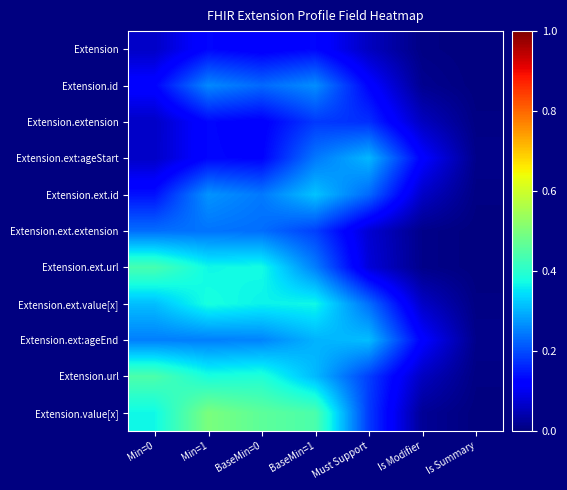

Reading left to right, extract all data points from this chart.

Extension: Min=0=0.1	Min=1=0.1	BaseMin=0=0.1	BaseMin=1=0.1	Must Support=0.1	Is Modifier=0.0	Is Summary=0.0
Extension.id: Min=0=0.1	Min=1=0.3	BaseMin=0=0.2	BaseMin=1=0.3	Must Support=0.1	Is Modifier=0.0	Is Summary=0.0
Extension.extension: Min=0=0.1	Min=1=0.1	BaseMin=0=0.1	BaseMin=1=0.2	Must Support=0.2	Is Modifier=0.1	Is Summary=0.0
Extension.ext:ageStart: Min=0=0.1	Min=1=0.1	BaseMin=0=0.1	BaseMin=1=0.2	Must Support=0.3	Is Modifier=0.1	Is Summary=0.0
Extension.ext.id: Min=0=0.1	Min=1=0.3	BaseMin=0=0.2	BaseMin=1=0.3	Must Support=0.2	Is Modifier=0.1	Is Summary=0.0
Extension.ext.extension: Min=0=0.2	Min=1=0.2	BaseMin=0=0.2	BaseMin=1=0.2	Must Support=0.1	Is Modifier=0.0	Is Summary=0.0
Extension.ext.url: Min=0=0.4	Min=1=0.4	BaseMin=0=0.4	BaseMin=1=0.2	Must Support=0.1	Is Modifier=0.0	Is Summary=0.0
Extension.ext.value[x]: Min=0=0.3	Min=1=0.4	BaseMin=0=0.4	BaseMin=1=0.4	Must Support=0.2	Is Modifier=0.1	Is Summary=0.0
Extension.ext:ageEnd: Min=0=0.3	Min=1=0.3	BaseMin=0=0.3	BaseMin=1=0.3	Must Support=0.3	Is Modifier=0.1	Is Summary=0.0
Extension.url: Min=0=0.4	Min=1=0.4	BaseMin=0=0.4	BaseMin=1=0.3	Must Support=0.2	Is Modifier=0.1	Is Summary=0.0
Extension.value[x]: Min=0=0.4	Min=1=0.5	BaseMin=0=0.5	BaseMin=1=0.4	Must Support=0.2	Is Modifier=0.0	Is Summary=0.0